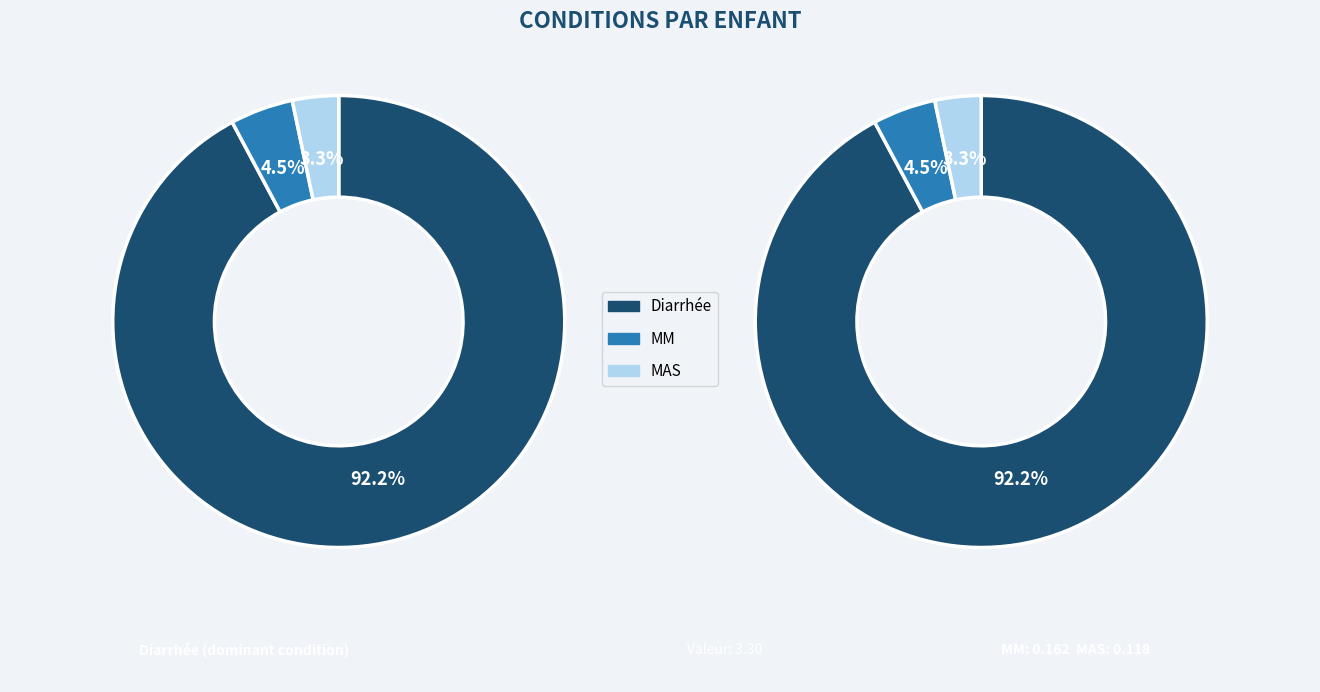

What is the total percentage of MAS and MM?

7.8%